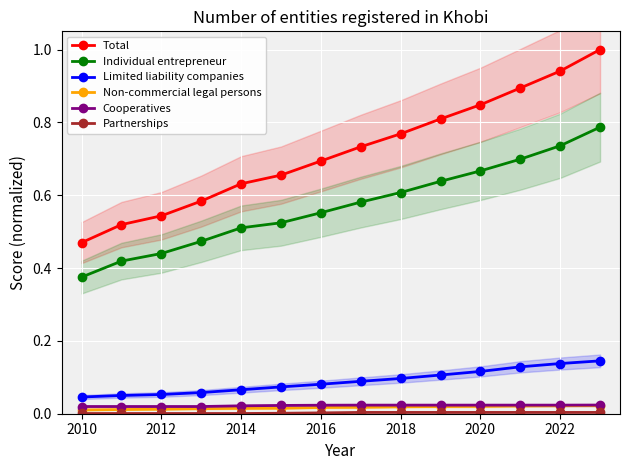

What are all the series names shown in the legend?

Total, Individual entrepreneur, Limited liability companies, Non-commercial legal persons, Cooperatives, Partnerships